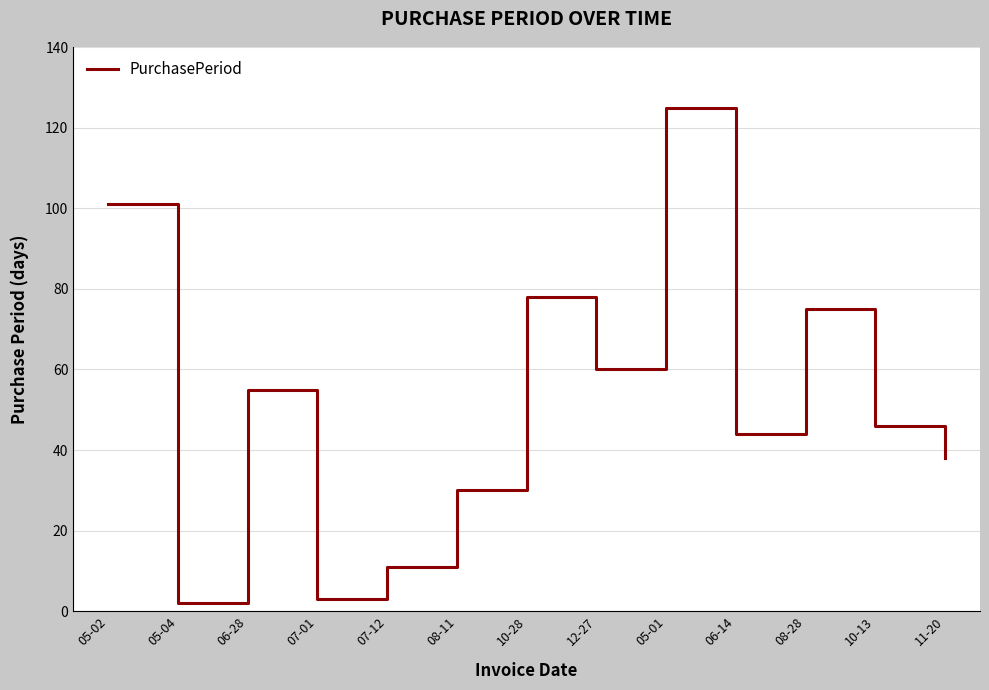

Where is the data nearest to the value 63?

12-27